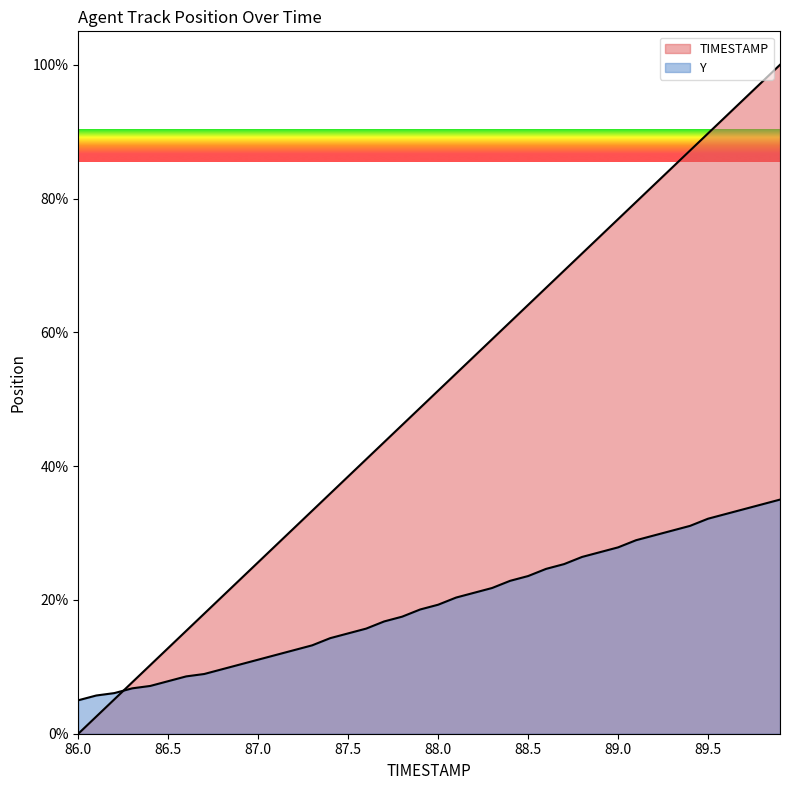

How many data points in TIMESTAMP are less than 51?

20